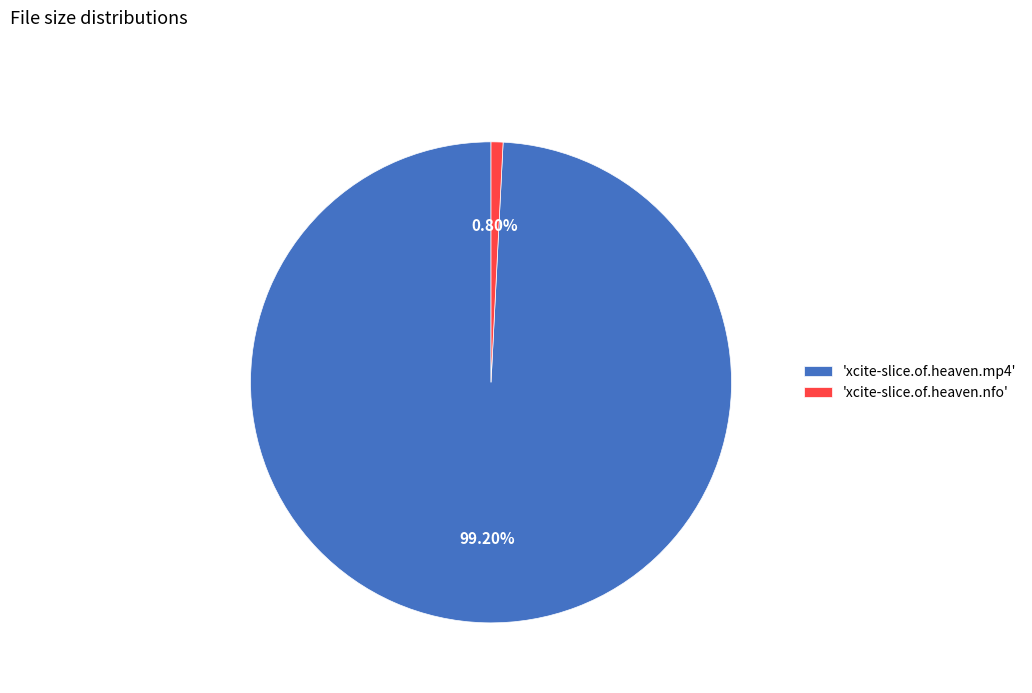

Count the number of slices in the pie.

2